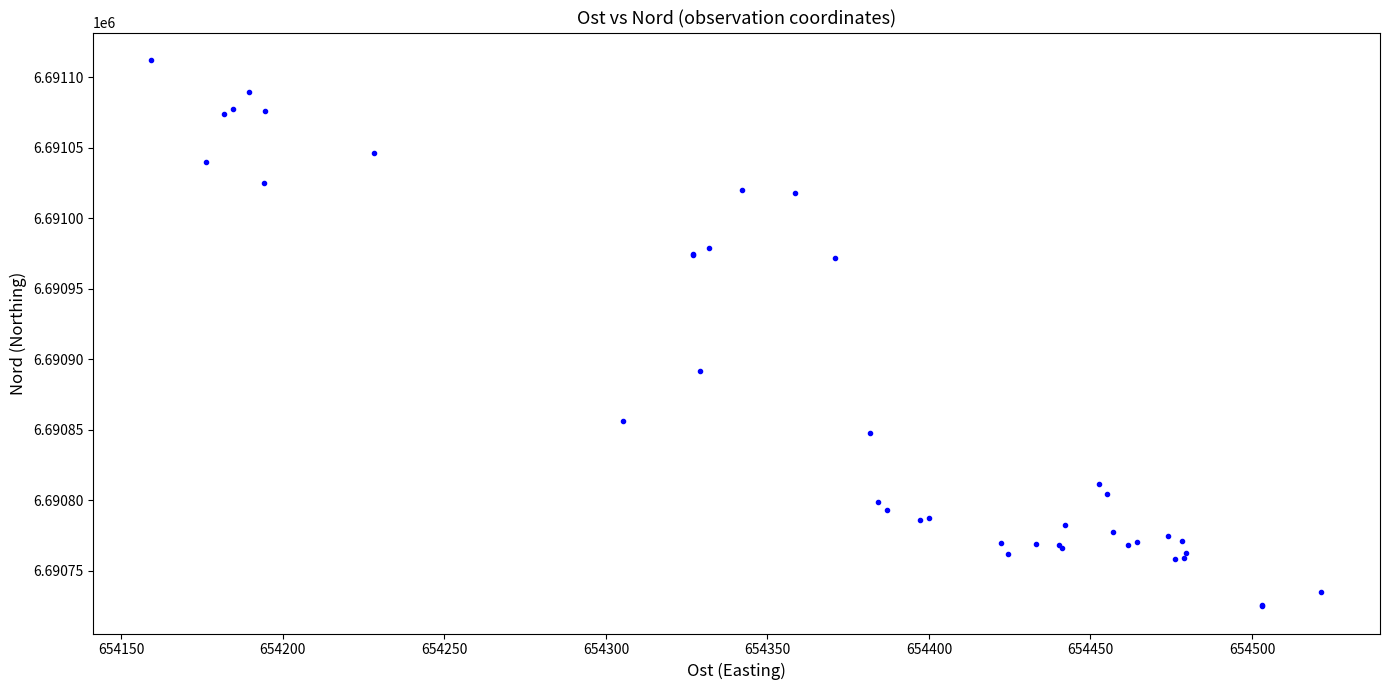

What Y value in the scatter plot is closest to 6690918?

6690891.5